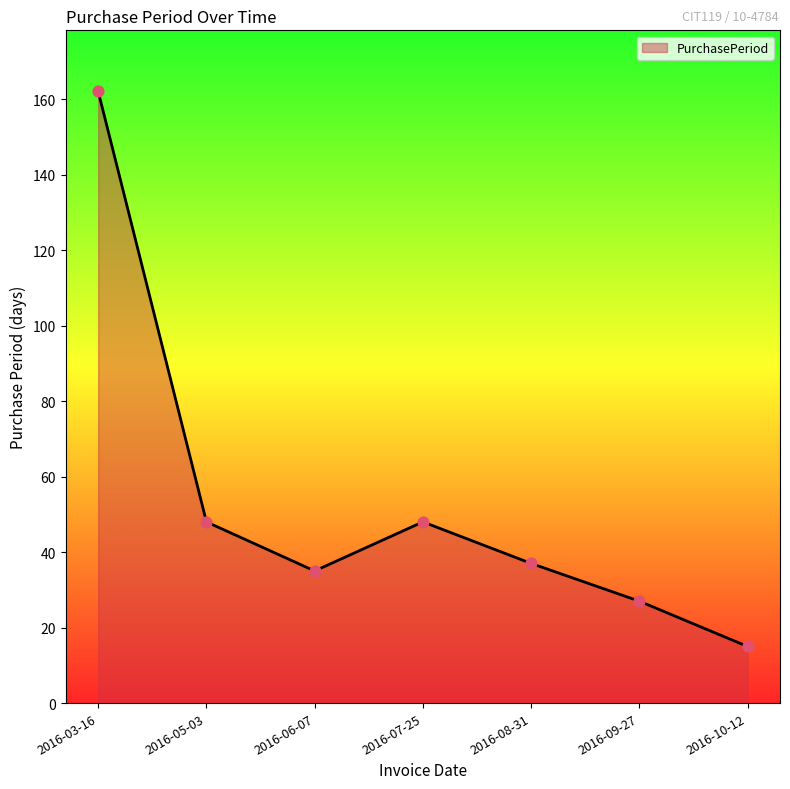

What is the change in value from 2016-06-07 to 2016-08-31?

+2